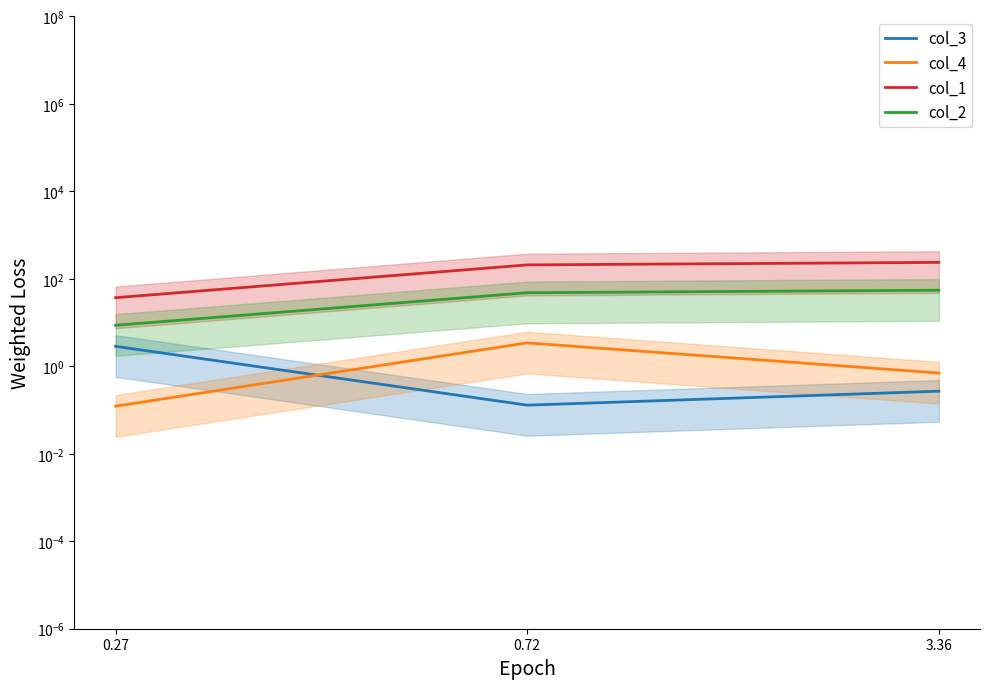

What are all the series names shown in the legend?

col_3, col_4, col_1, col_2